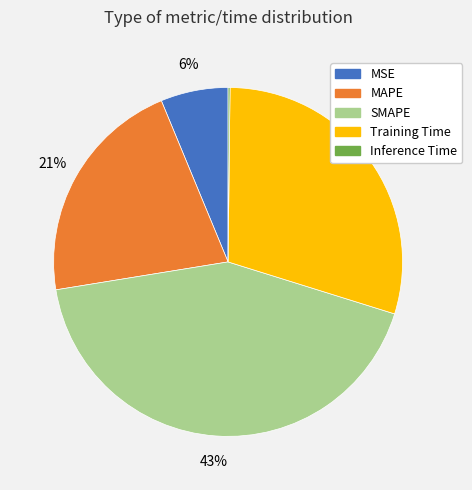

Which slice is the largest?

SMAPE